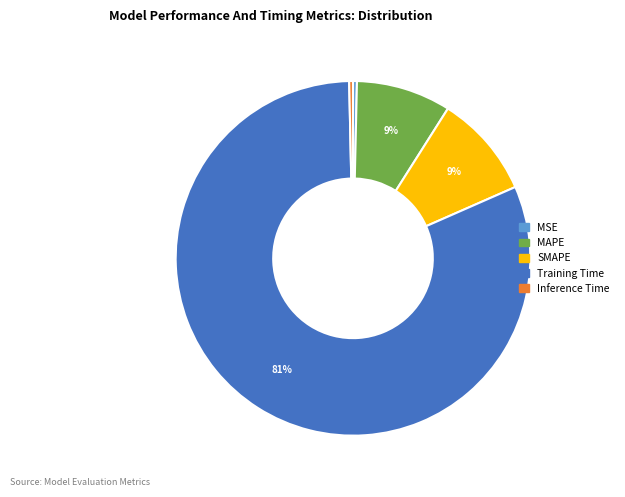

Does MAPE account for over 50% of the chart?

No